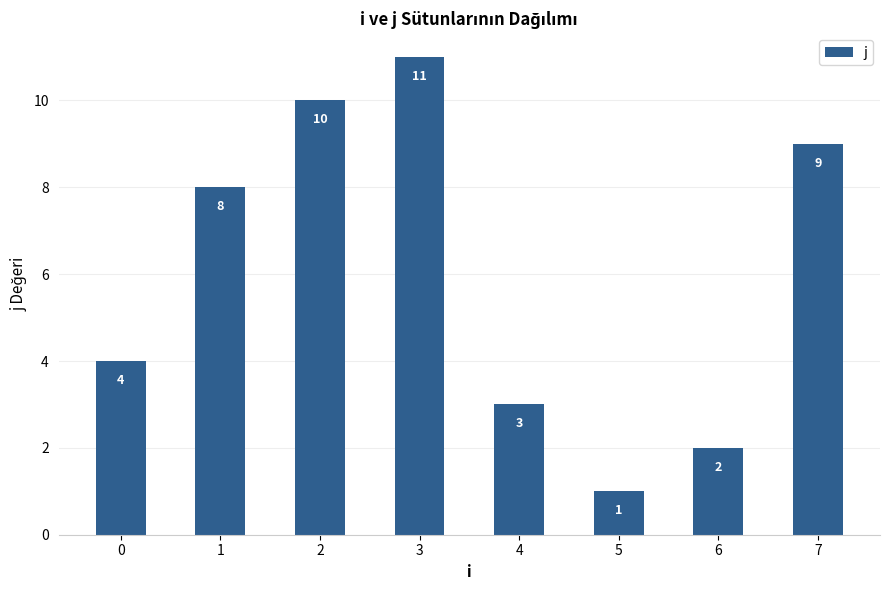

Count the number of data series in this chart.

1